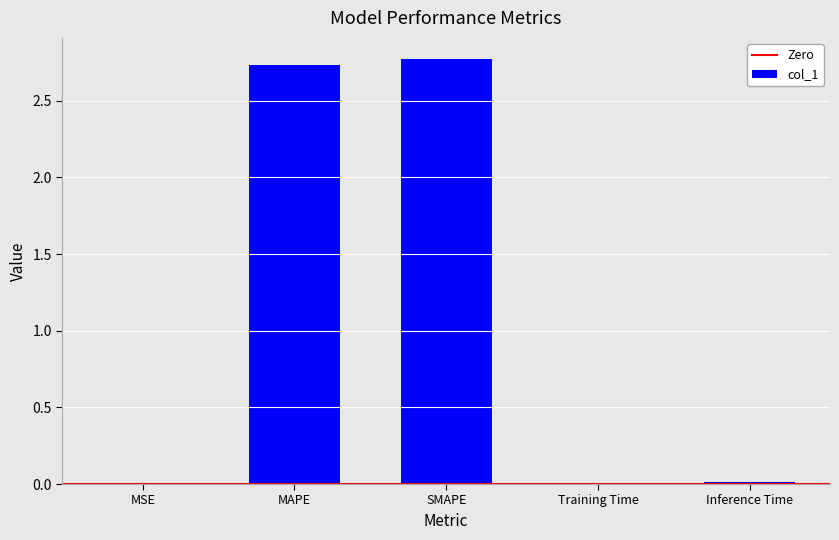

What is the ratio of the value at SMAPE to the value at MAPE?

1.0